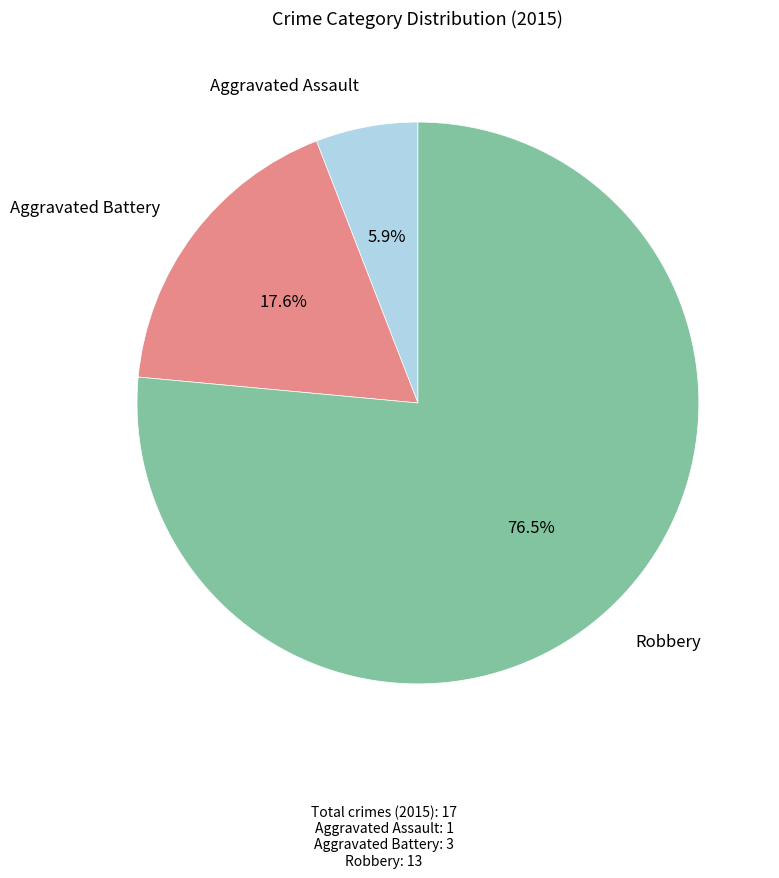

Count the number of slices in the pie.

3